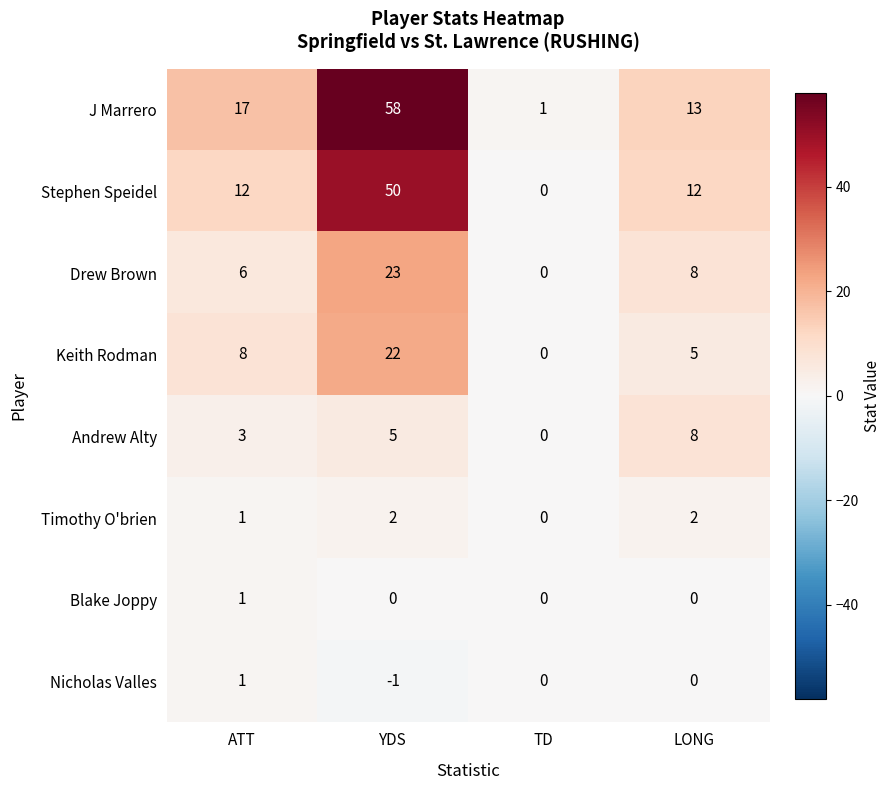

The value of Keith Rodman at ATT is 8. True or false?

True